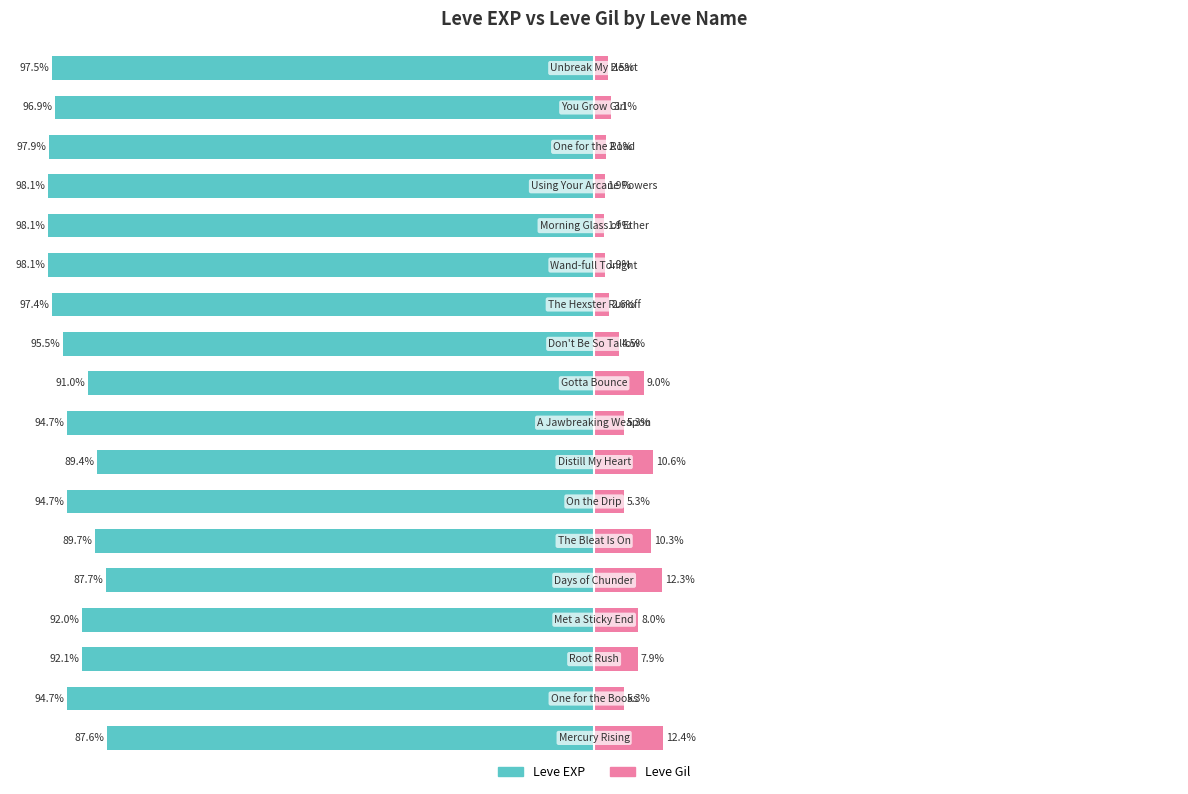

Does the chart contain any negative values?

Yes